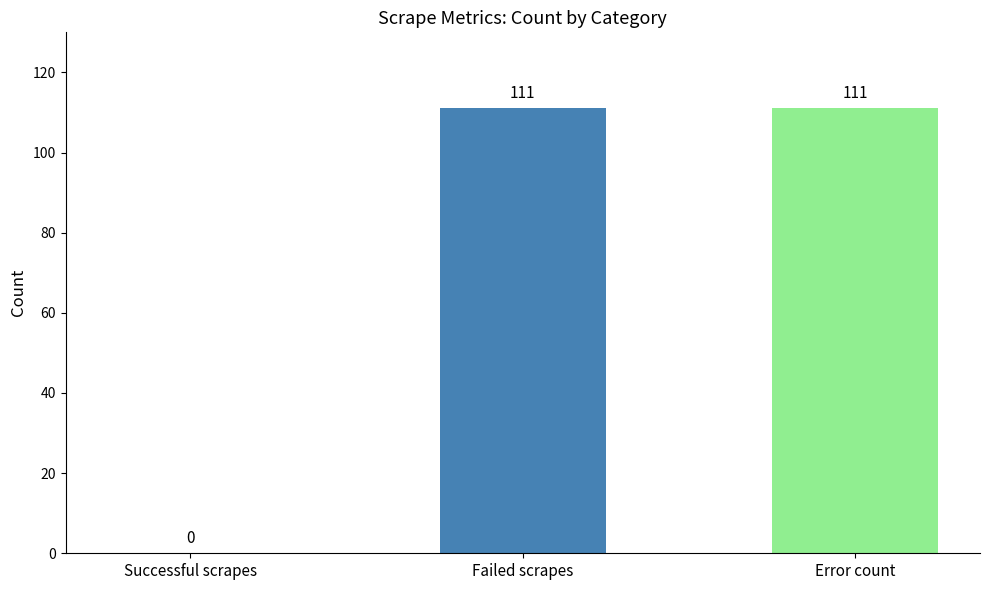

Read the value at Failed scrapes, to the nearest 10.

110